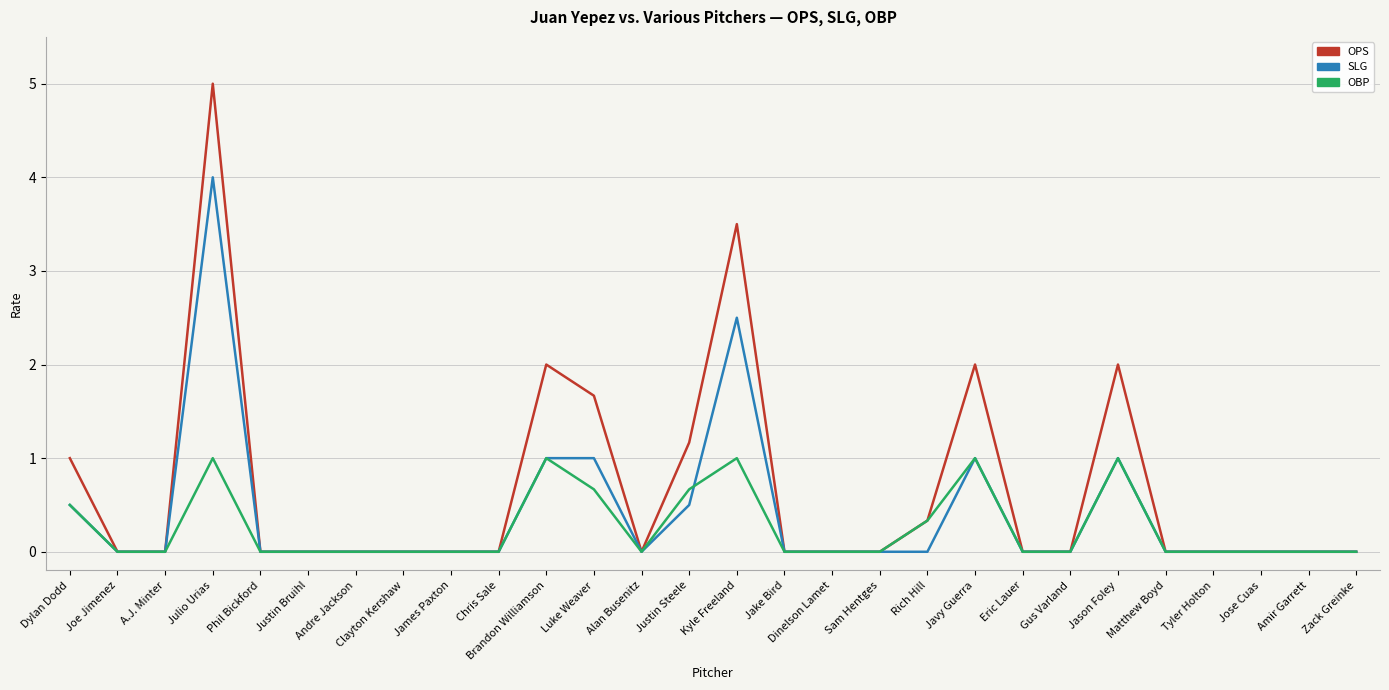

What is the maximum value for OBP?

1.0